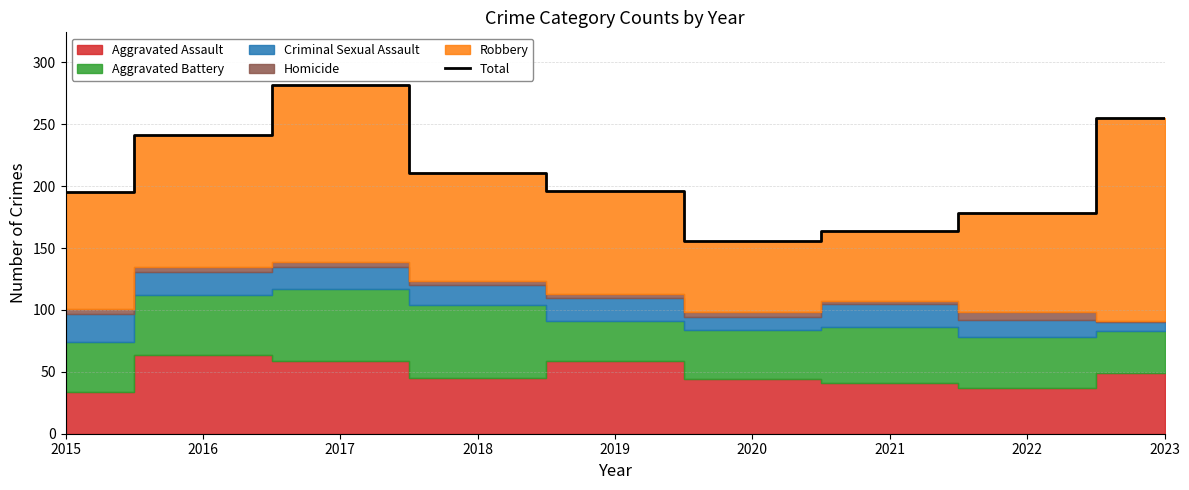

Reading left to right, list all the values displayed in this chart.

195	241	282	211	196	156	164	178	255